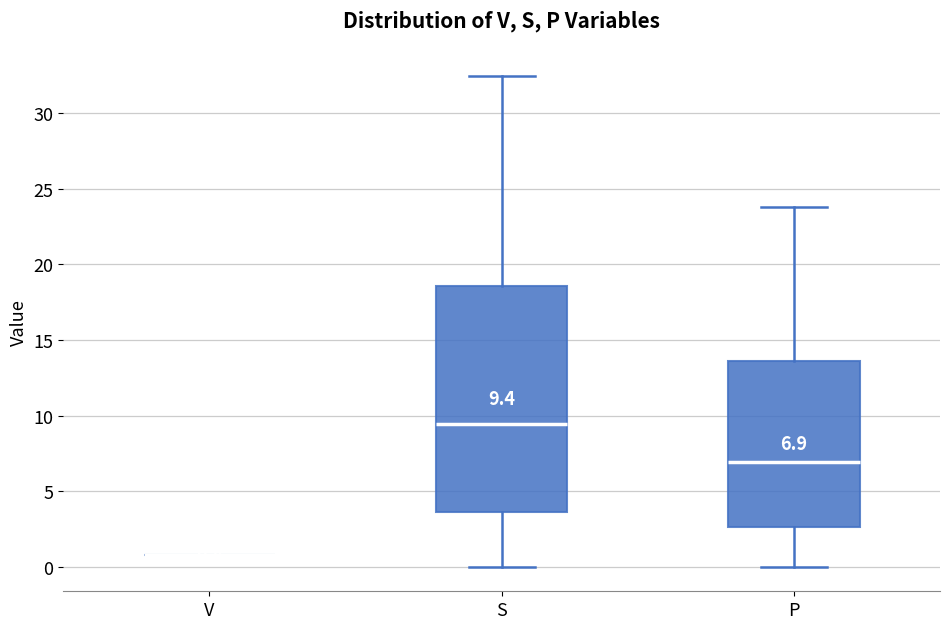

Which box is the tallest, from its lower edge to its upper edge?

S